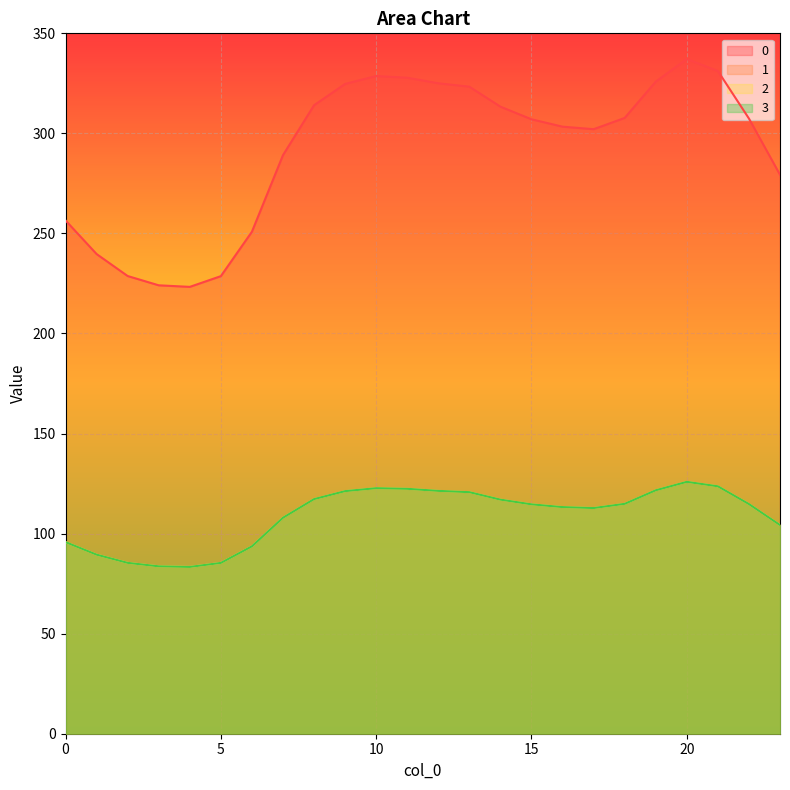

Reading right to left, extract all data points from this chart.

0: 23=279.3	22=307.4	21=331.2	20=337.2	19=325.9	18=307.7	17=302.1	16=303.4	15=307.1	14=313.4	13=323.3	12=325.1	11=327.8	10=328.7	9=324.7	8=314.1	7=289.1	6=250.9	5=228.7	4=223.3	3=224.1	2=228.7	1=239.7	0=256.5
1: 23=104.3	22=114.8	21=123.6	20=125.9	19=121.7	18=114.9	17=112.8	16=113.3	15=114.6	14=117.0	13=120.7	12=121.4	11=122.4	10=122.7	9=121.2	8=117.3	7=107.9	6=93.7	5=85.4	4=83.4	3=83.7	2=85.4	1=89.5	0=95.8
2: 23=104.3	22=114.8	21=123.6	20=125.9	19=121.7	18=114.9	17=112.8	16=113.3	15=114.6	14=117.0	13=120.7	12=121.4	11=122.4	10=122.7	9=121.2	8=117.3	7=107.9	6=93.7	5=85.4	4=83.4	3=83.7	2=85.4	1=89.5	0=95.8
3: 23=104.3	22=114.8	21=123.6	20=125.9	19=121.7	18=114.9	17=112.8	16=113.3	15=114.6	14=117.0	13=120.7	12=121.4	11=122.4	10=122.7	9=121.2	8=117.3	7=107.9	6=93.7	5=85.4	4=83.4	3=83.7	2=85.4	1=89.5	0=95.8